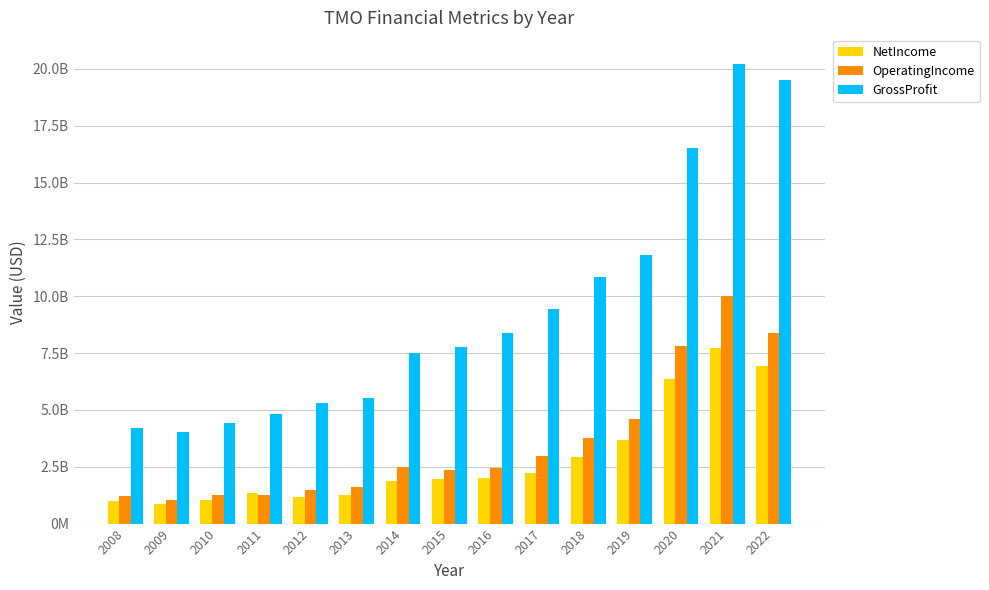

At which label is OperatingIncome closest to 5538450000?

2019